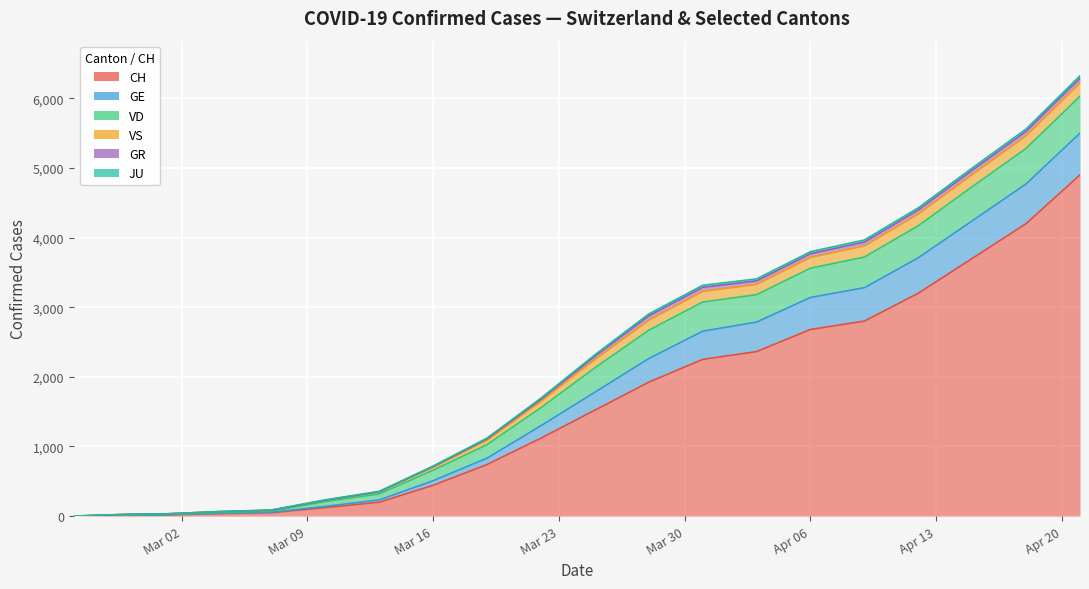

Between 6 and 15, which is larger?

15